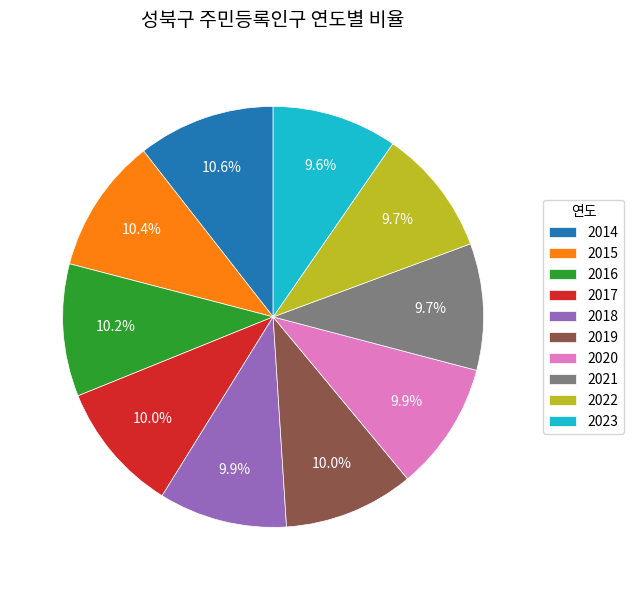

What is the ratio of the value at 2015 to the value at 2016?

1.0